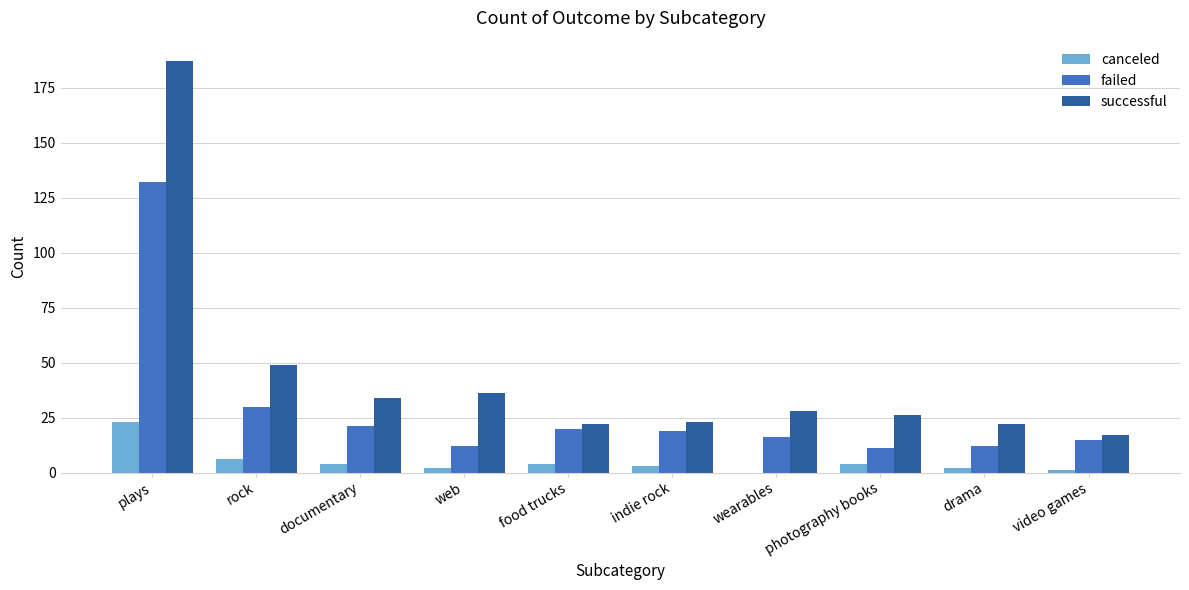

The value of canceled at wearables is 8. True or false?

False